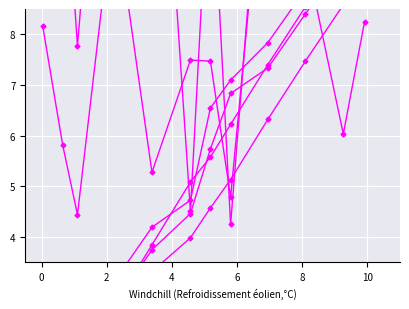

Which series changed the most between 0.03692147685907436 and 5.802392095683827?

Ku_3